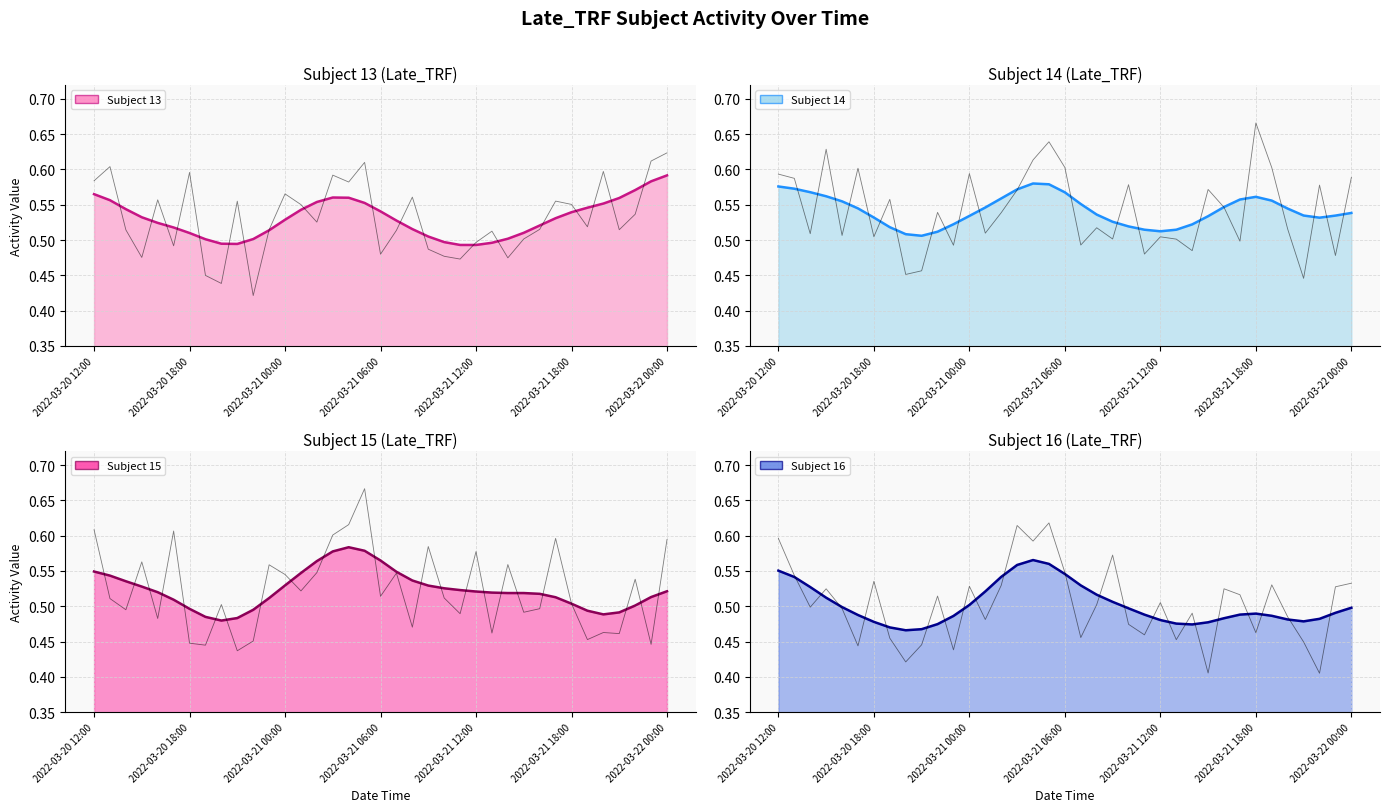

Where is 15 nearest to the value 0?

2022-03-20 21:00